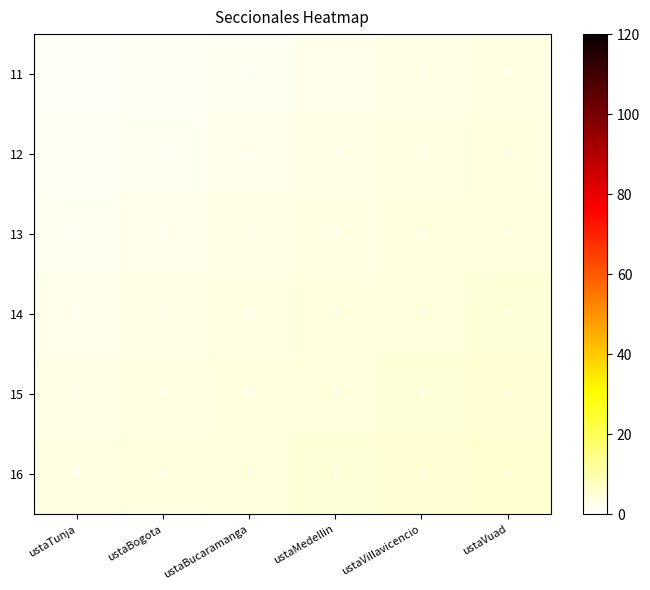

Is the value of 13 at ustaBogota greater than the value of 16 at ustaBogota?

No